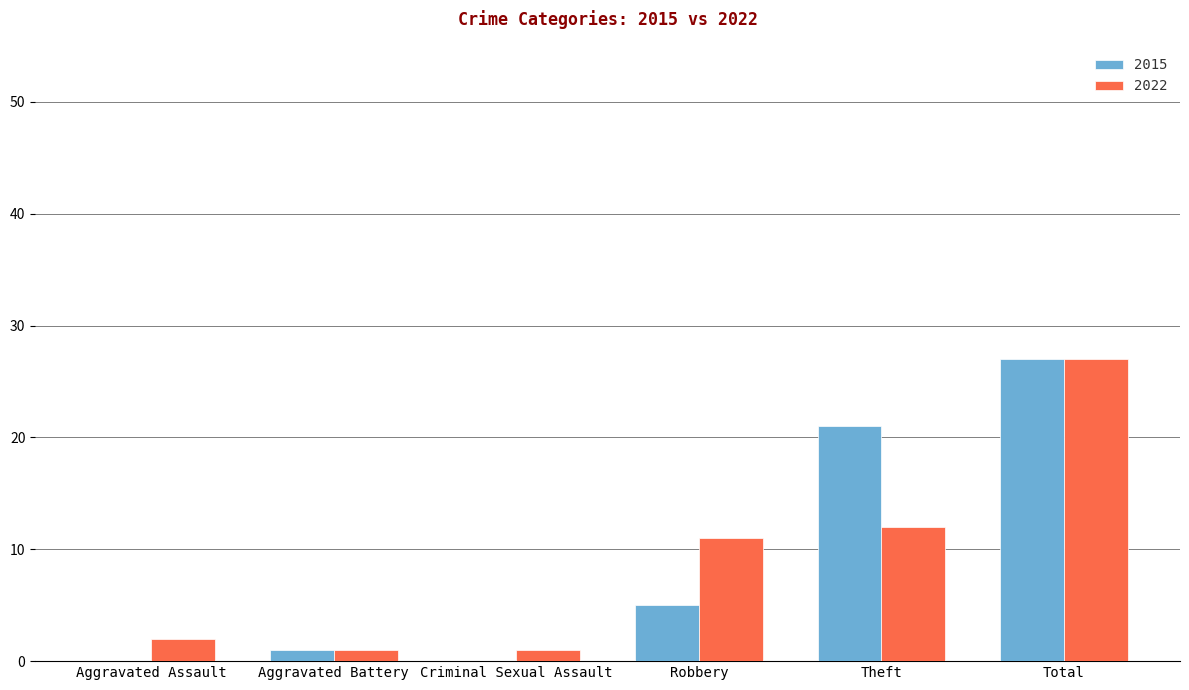

How many series are shown in this chart?

2